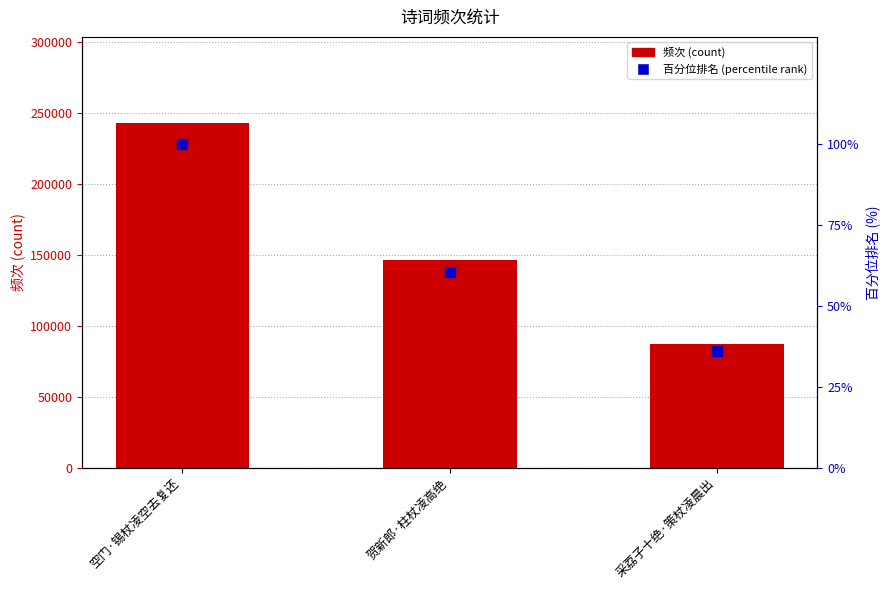

What is the total value across all series at 采荔子十绝·策杖凌晨出?

87332.9